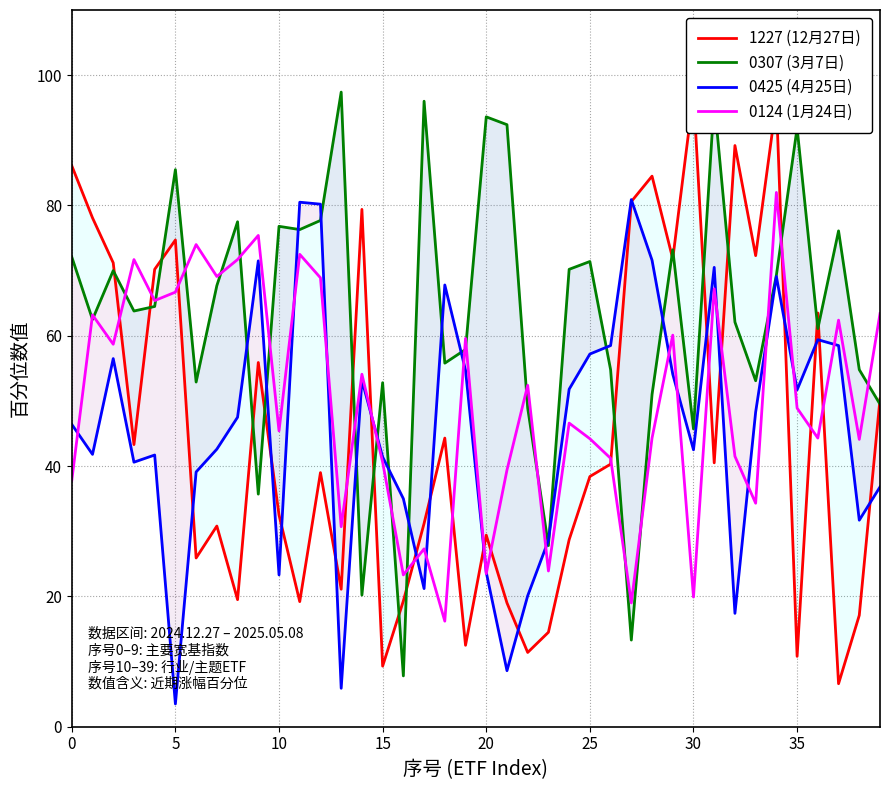

List the series in order of their peak value, lowest first.

0425 (4月25日), 0124 (1月24日), 1227 (12月27日), 0307 (3月7日)